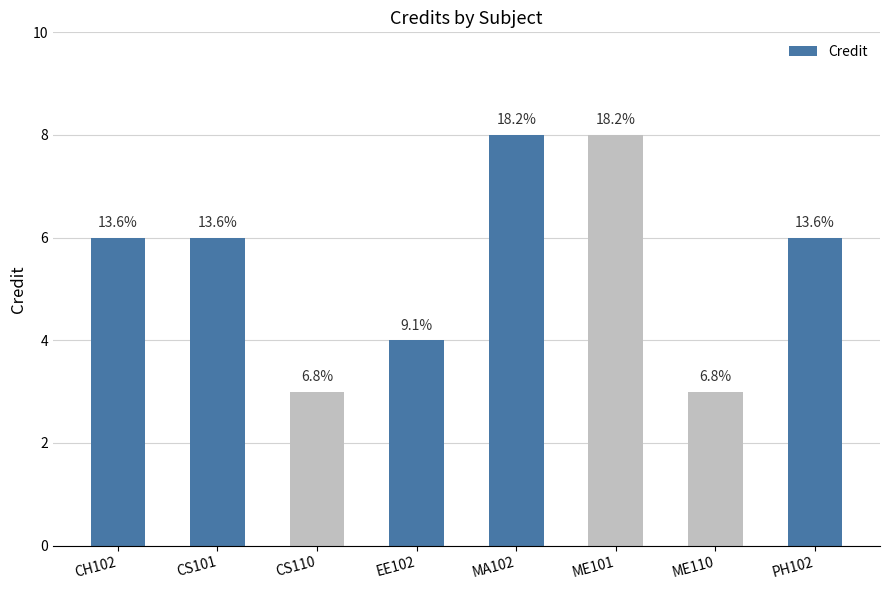

Rank the categories by value from lowest to highest.

CS110, ME110, EE102, CH102, CS101, PH102, MA102, ME101